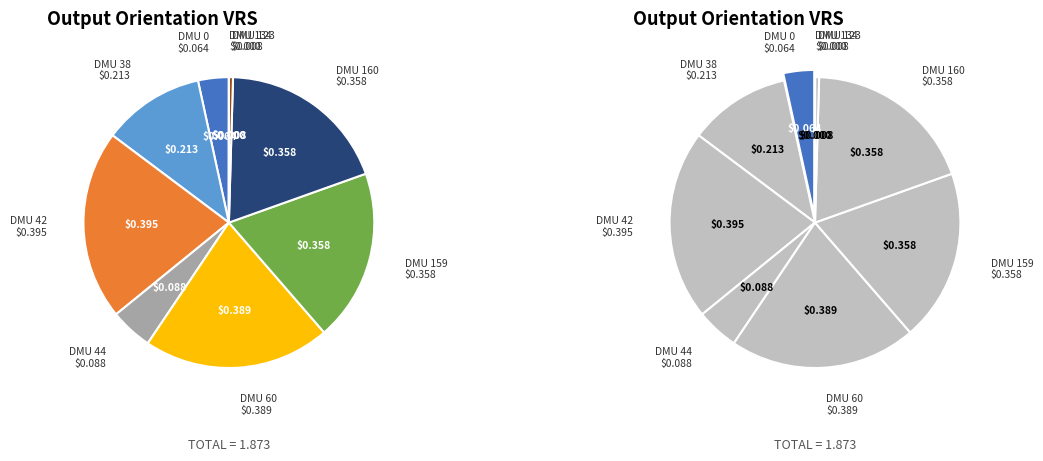

What is the change in value from DMU 60 to DMU 134?

-0.4